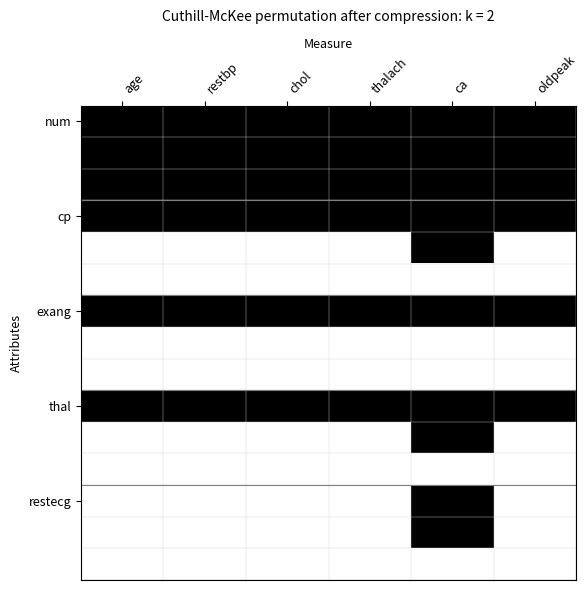

Between oldpeak and chol, which is larger?

oldpeak